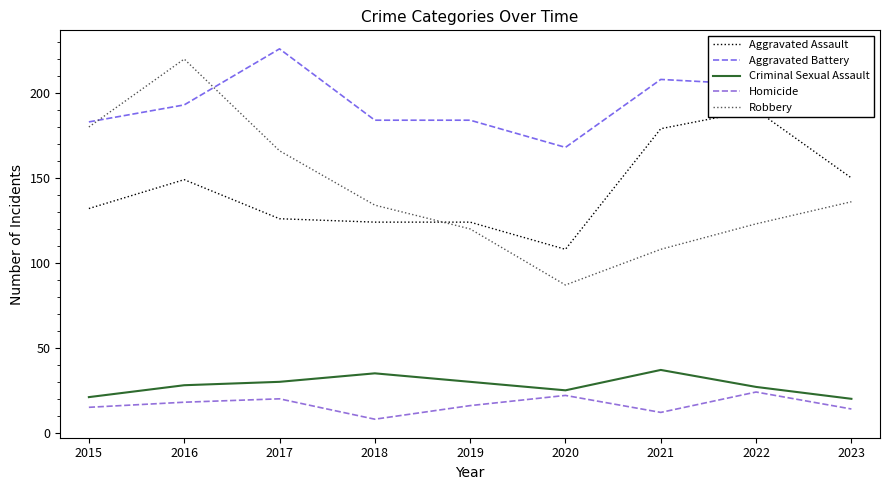

Which label corresponds to the largest value in the chart?

2017